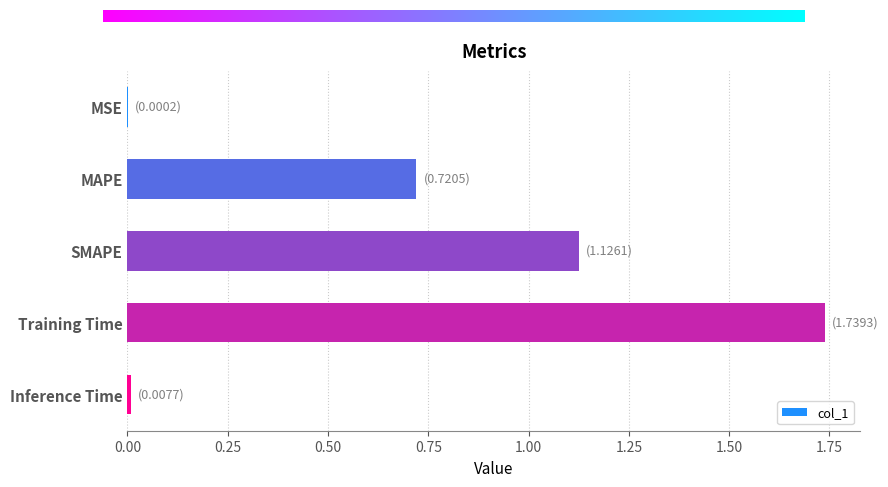

Which category has the highest value across all series?

Training Time